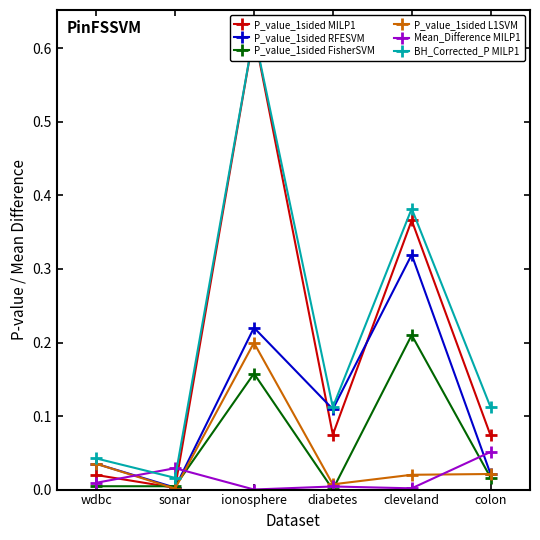

True or false: BH_Corrected_P MILP1 and P_value_1sided RFESVM intersect in this chart.

False